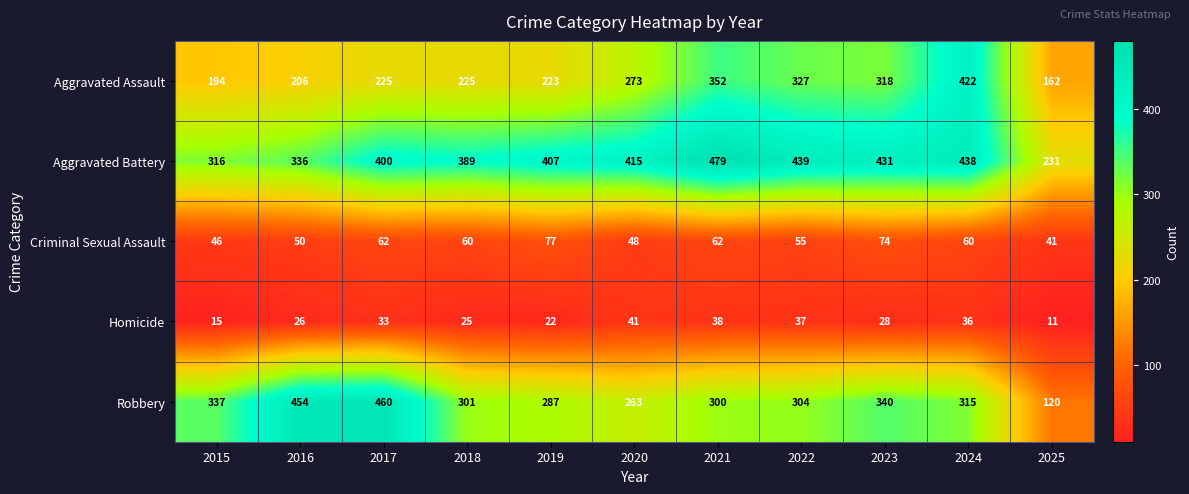

At which label is Homicide closest to 26?

2016